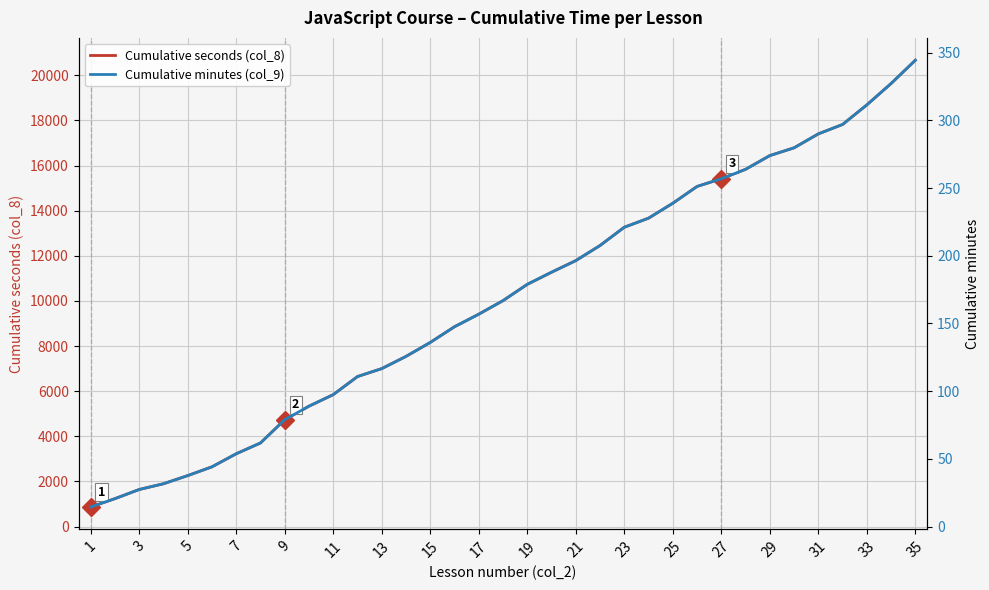

What is the highest value of the Cumulative seconds (col_8) series?

20666